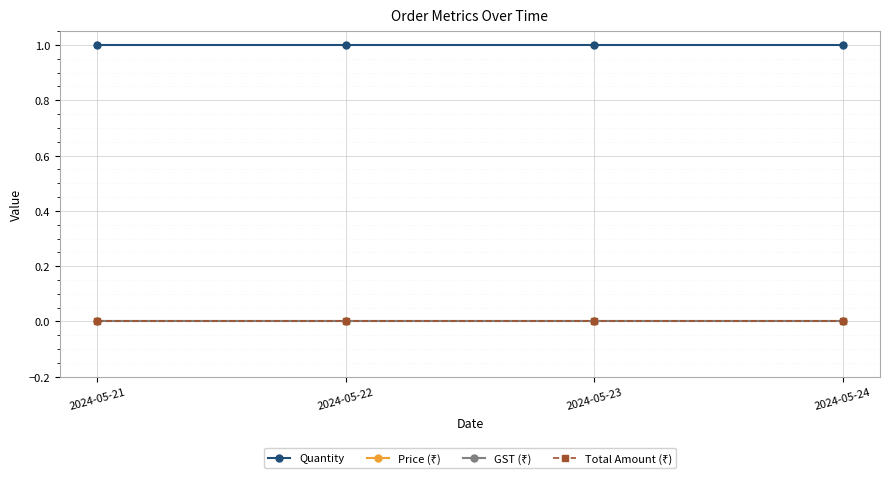

Is this an area chart (filled region under the line)?

No